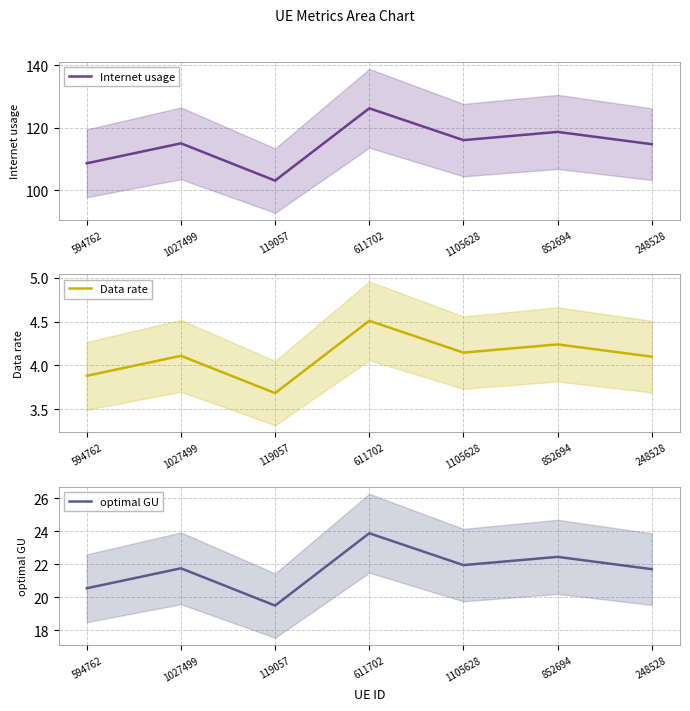

True or false: Internet usage and Data rate intersect in this chart.

False